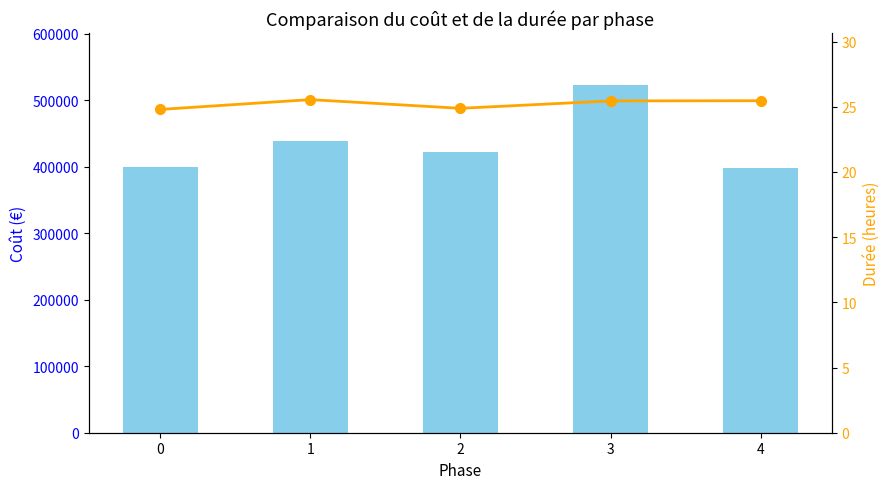

Is it true that optuna_trials (scaled) equals 45.0 at 3?

False